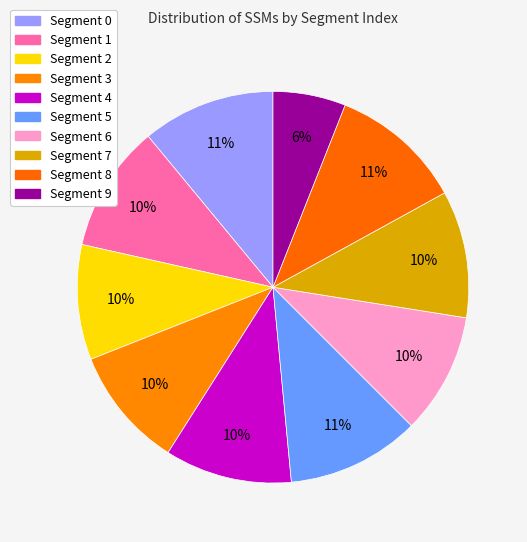

Which category has the biggest portion of the pie?

seg_0